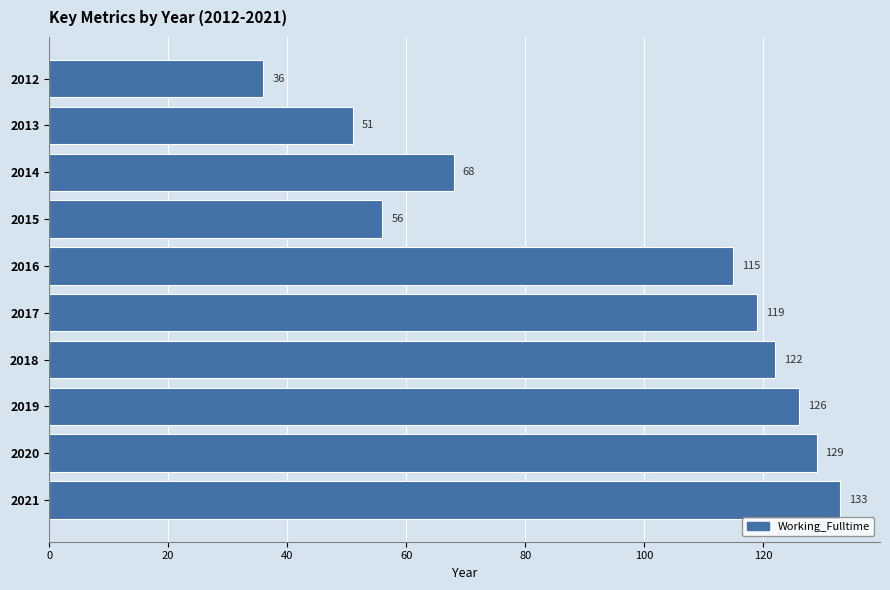

The value at 2016 is 49. True or false?

False